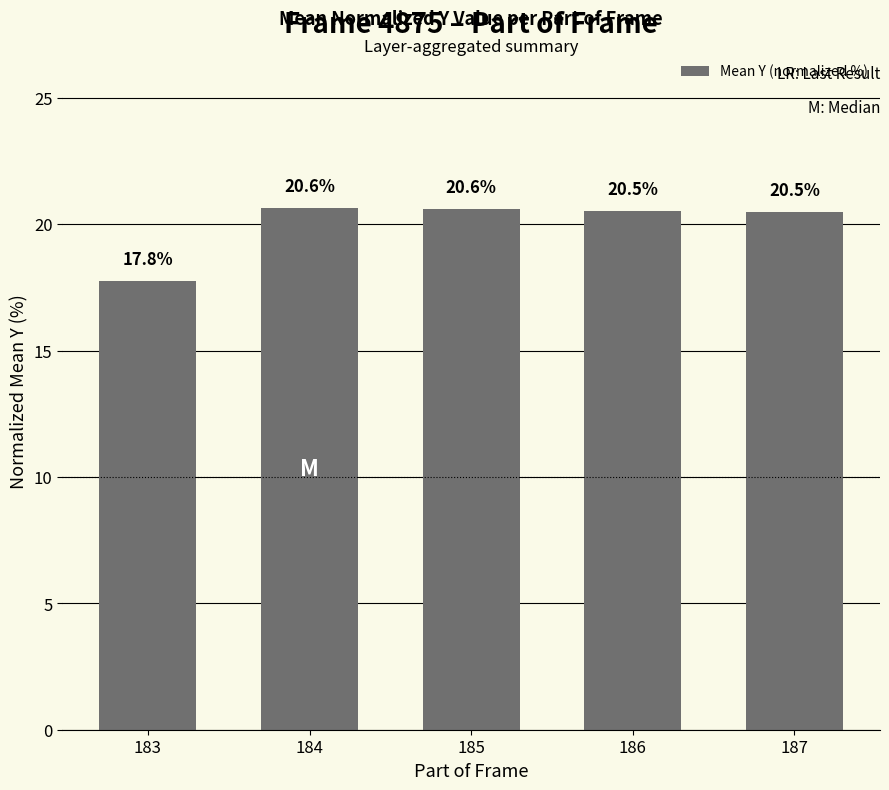

How many bars are there in total?

5